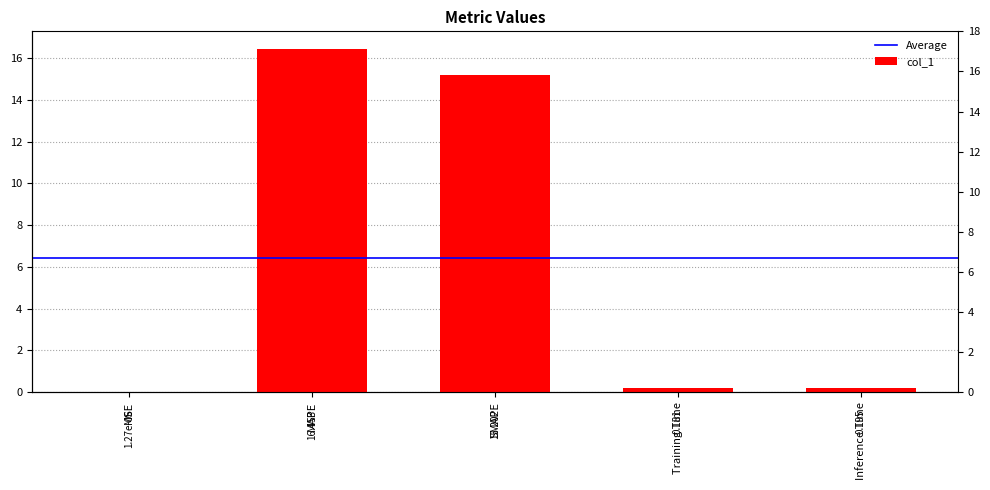

How many bars are there in total?

5